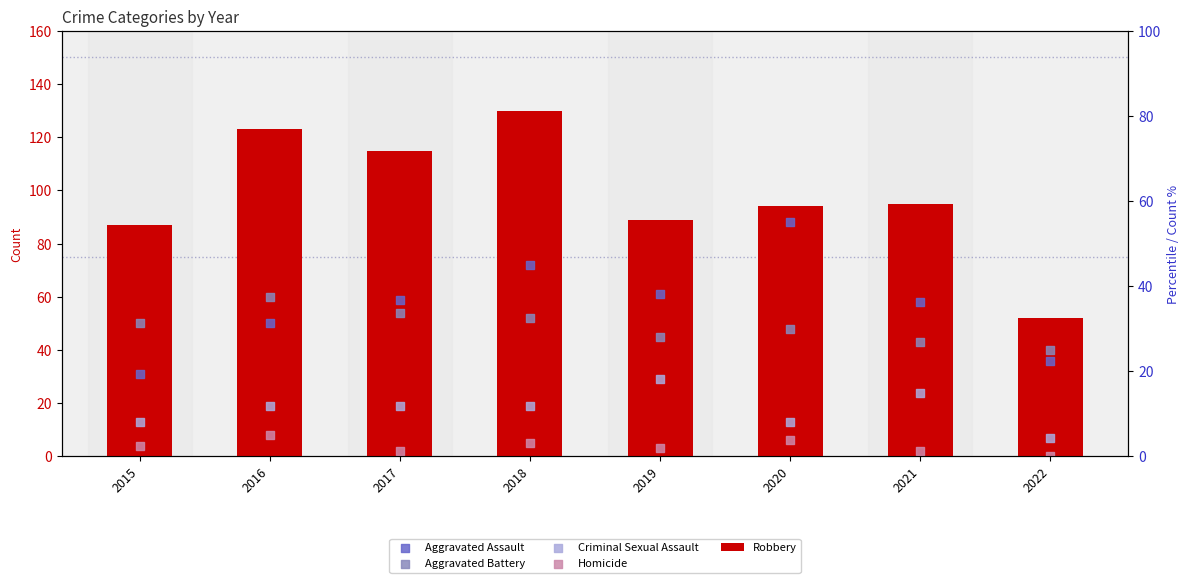

Which series contains the highest Y value?

Robbery